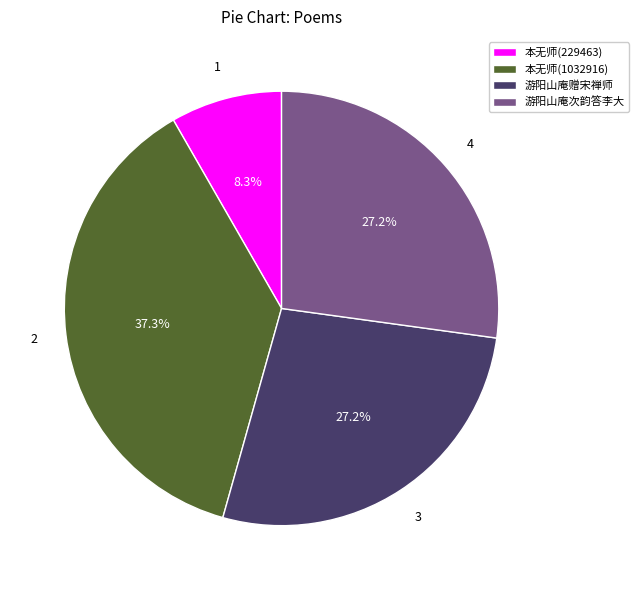

To the nearest percent, what portion does 游阳山庵赠宋禅师 represent?

27%